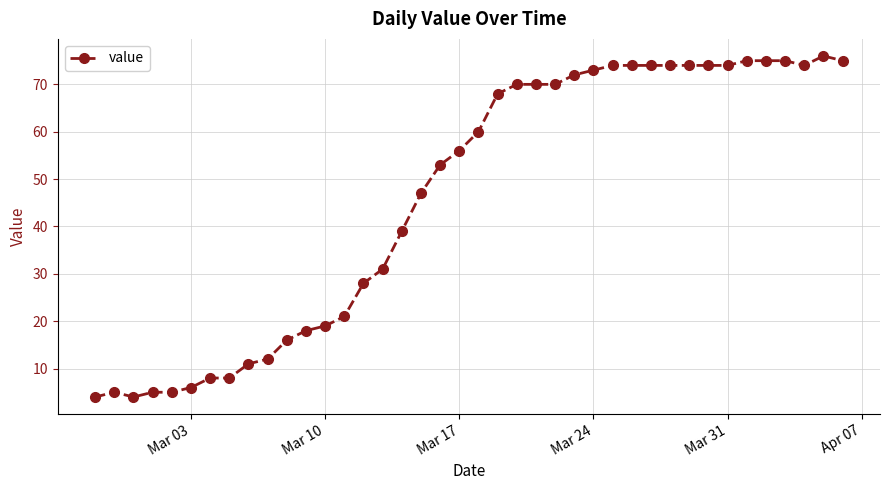

True or false: the data has more than 0 interior local peaks.

True